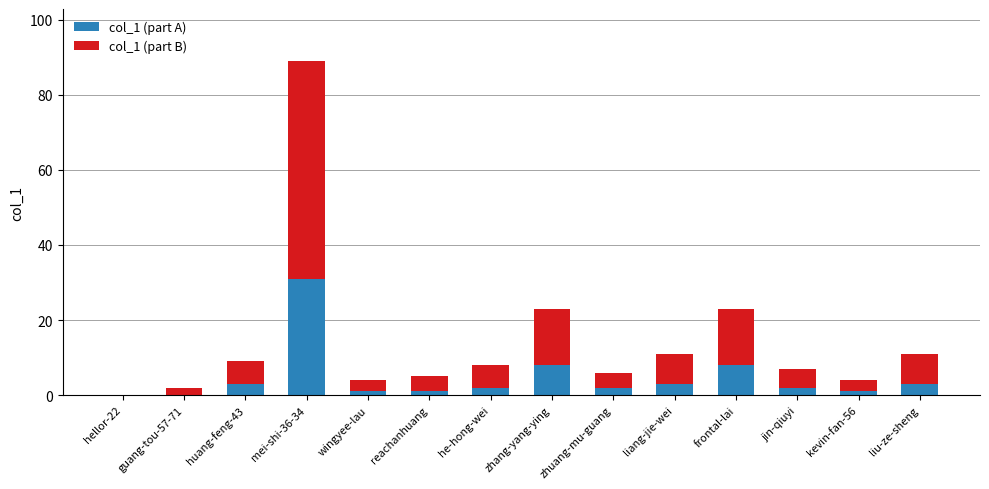

The col_1 (part A) series shows 13 at zhang-yang-ying. True or false?

False